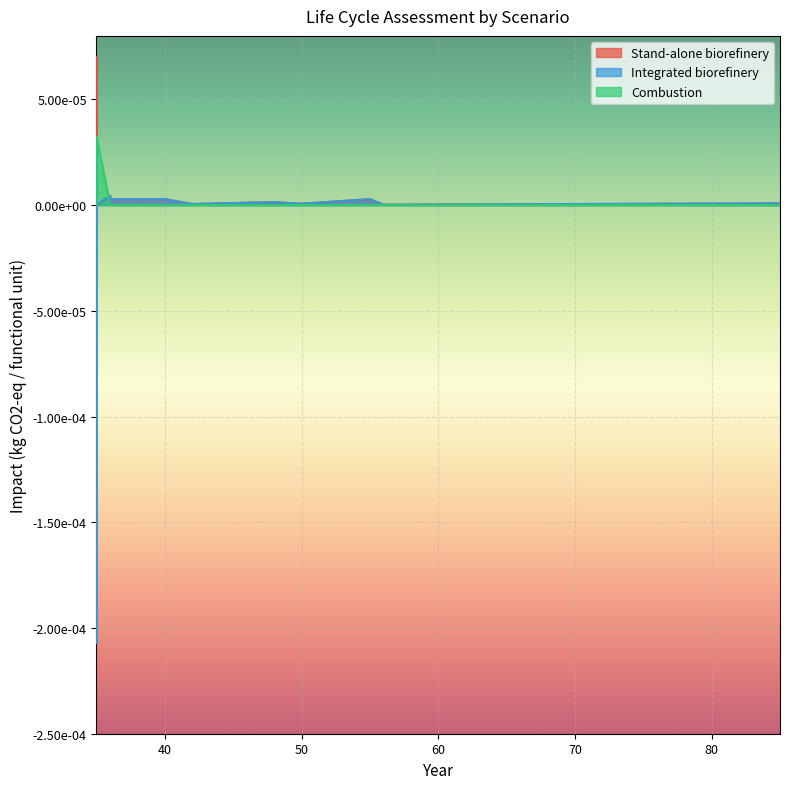

How many lines are shown in the chart?

3